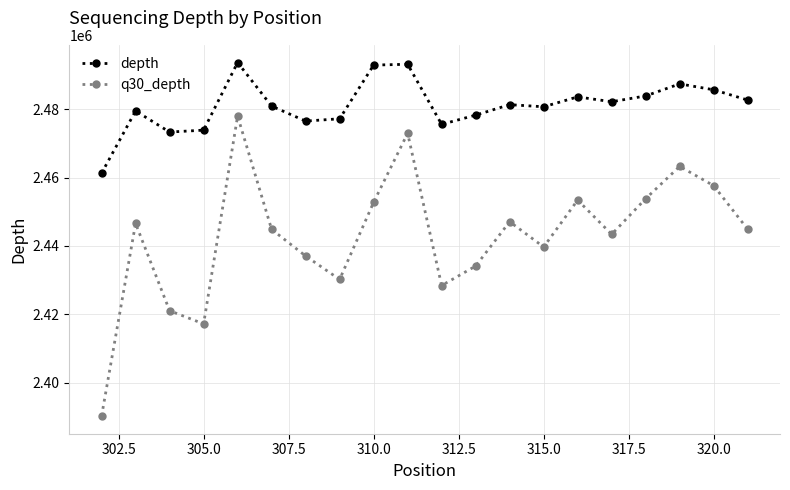

What is the average value of the q30_depth series?

2442827